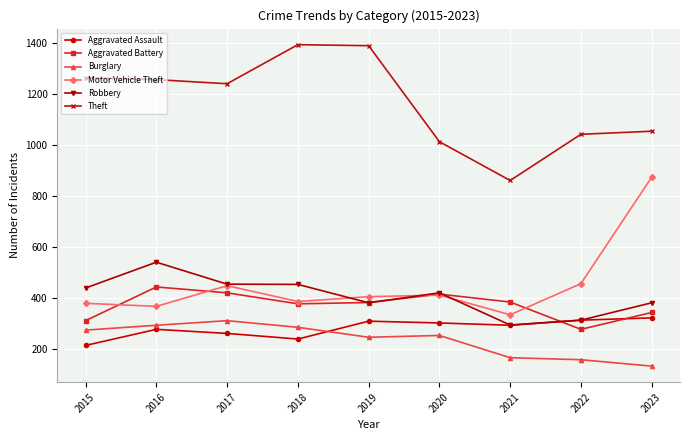

Which series changed the most between 2017 and 2022?

Theft